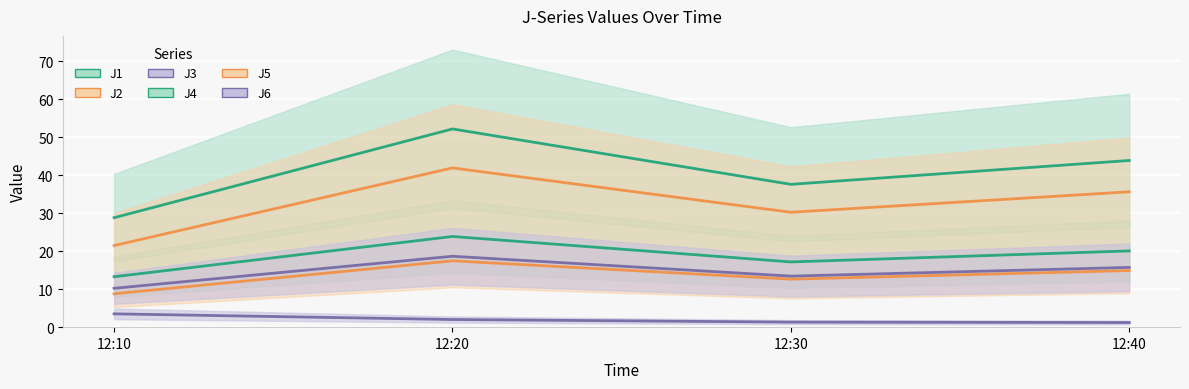

Between 12:10 and 12:40, which is larger?

12:40